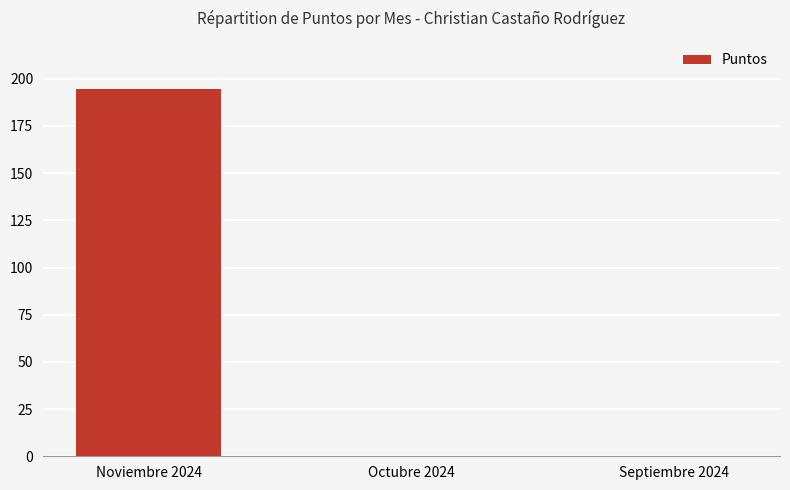

The value at Septiembre 2024 is 0.0. True or false?

True